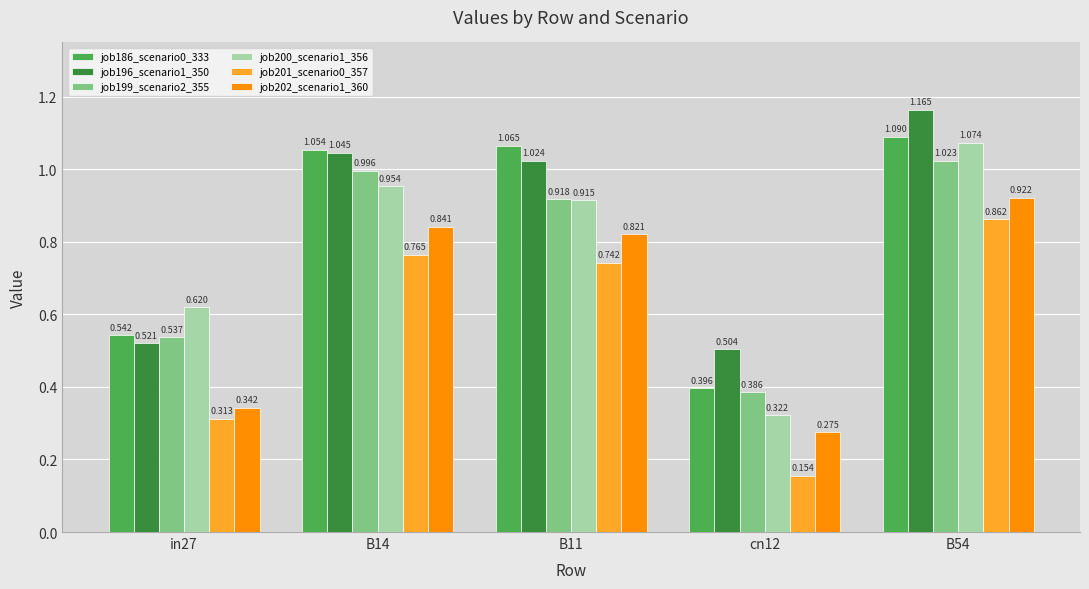

Is the value of job202_scenario1_360 at B14 greater than the value of job200_scenario1_356 at B54?

No